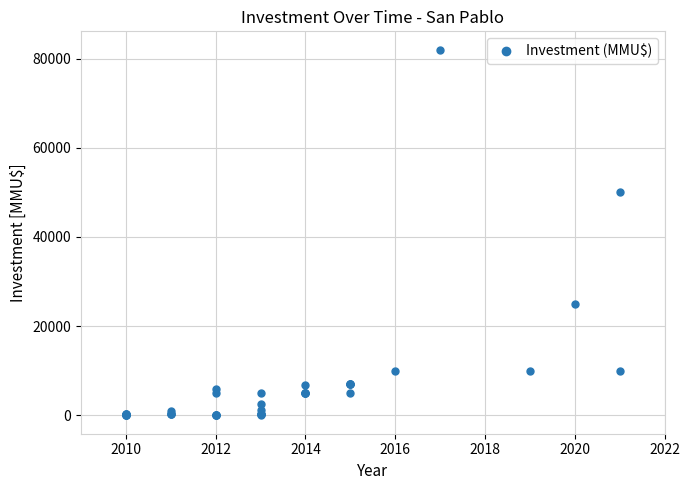

Is this an area chart (filled region under the line)?

No